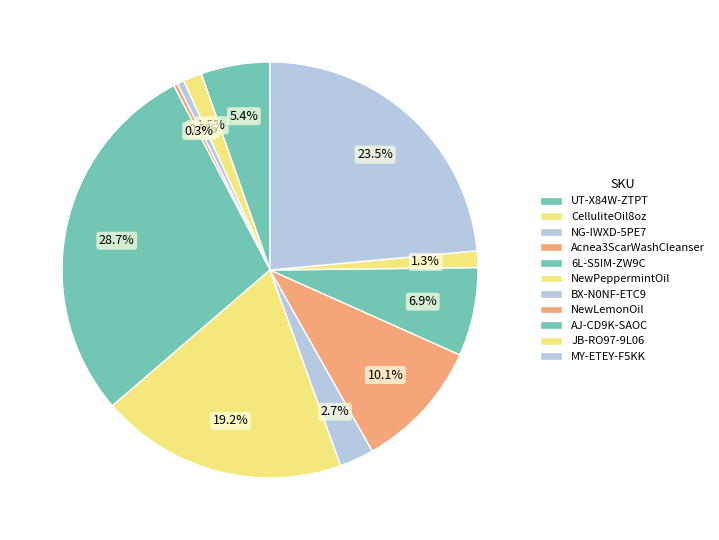

What is the largest slice in the pie chart?

6L-S5IM-ZW9C